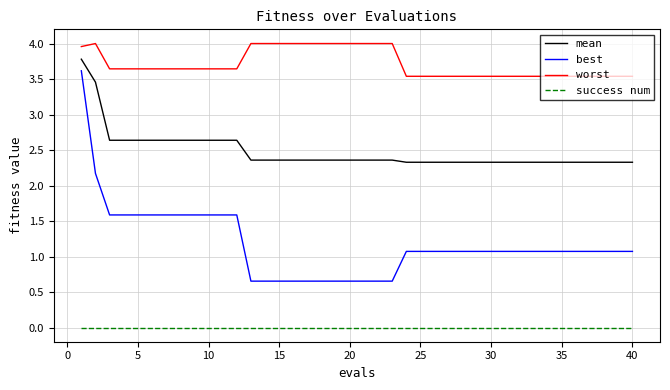

What is the difference between the maximum and minimum values in the best series?

3.0